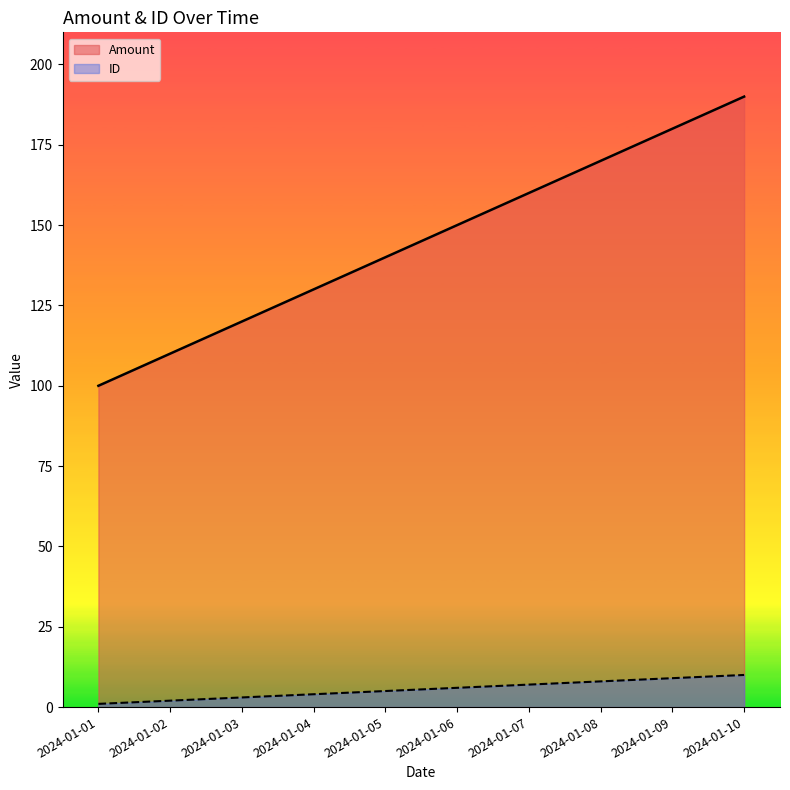

True or false: Amount and ID intersect in this chart.

False